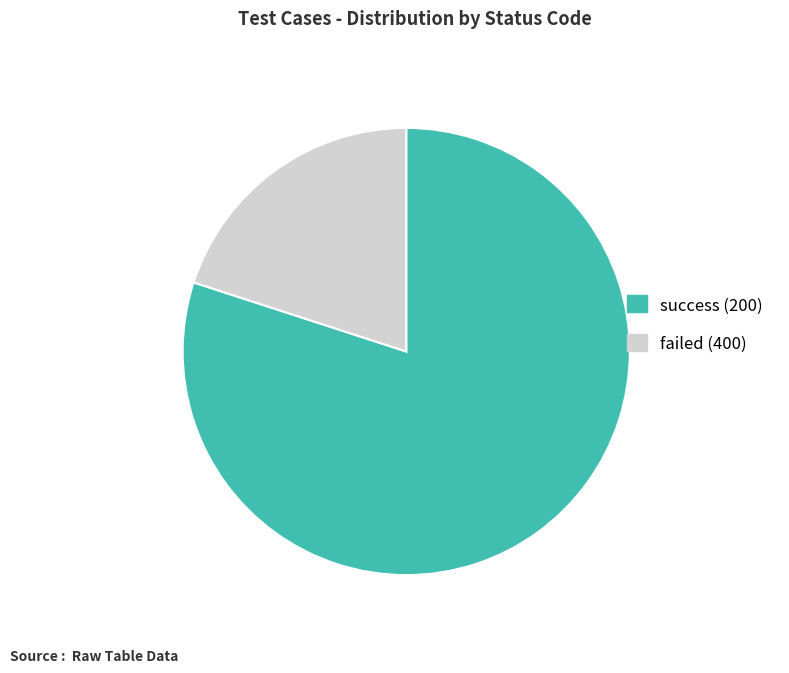

Is success (200) the majority of the pie?

Yes